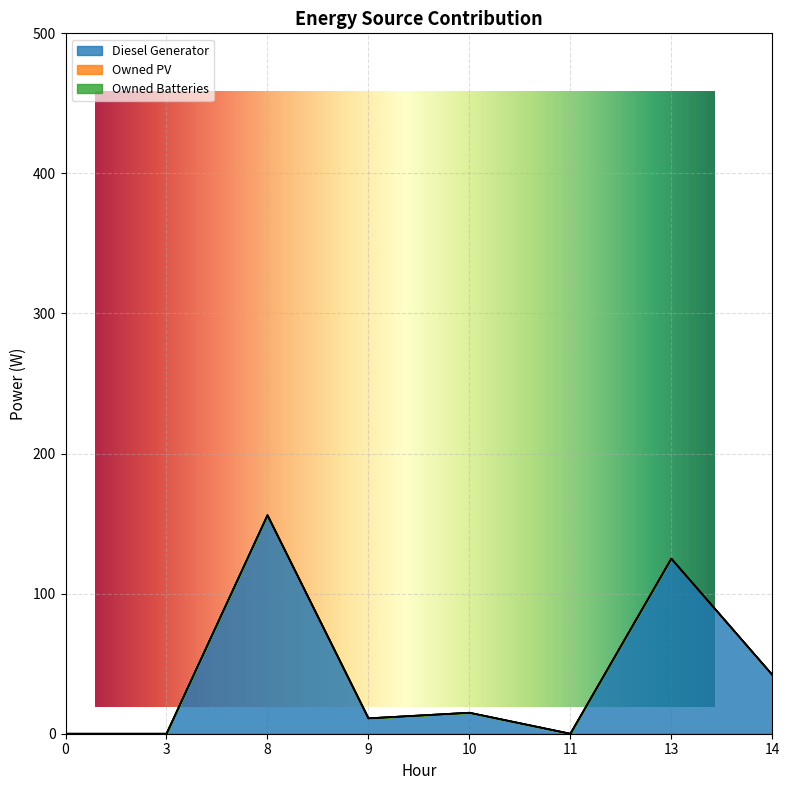

True or false: Owned PV and Diesel Generator cross at least once.

False